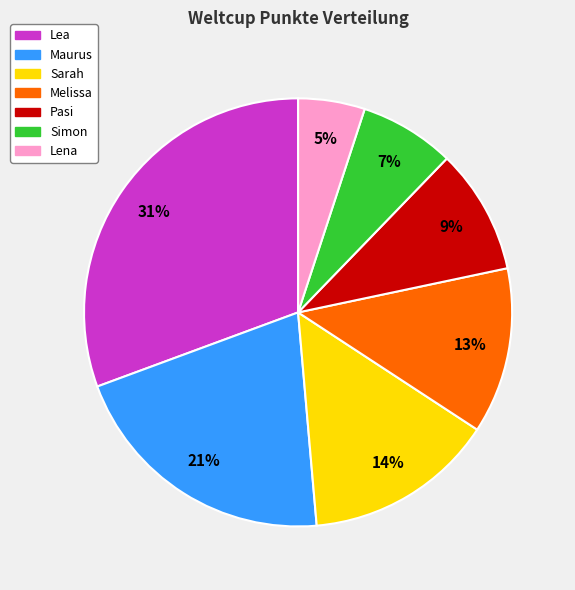

Is there a majority slice in this chart?

No